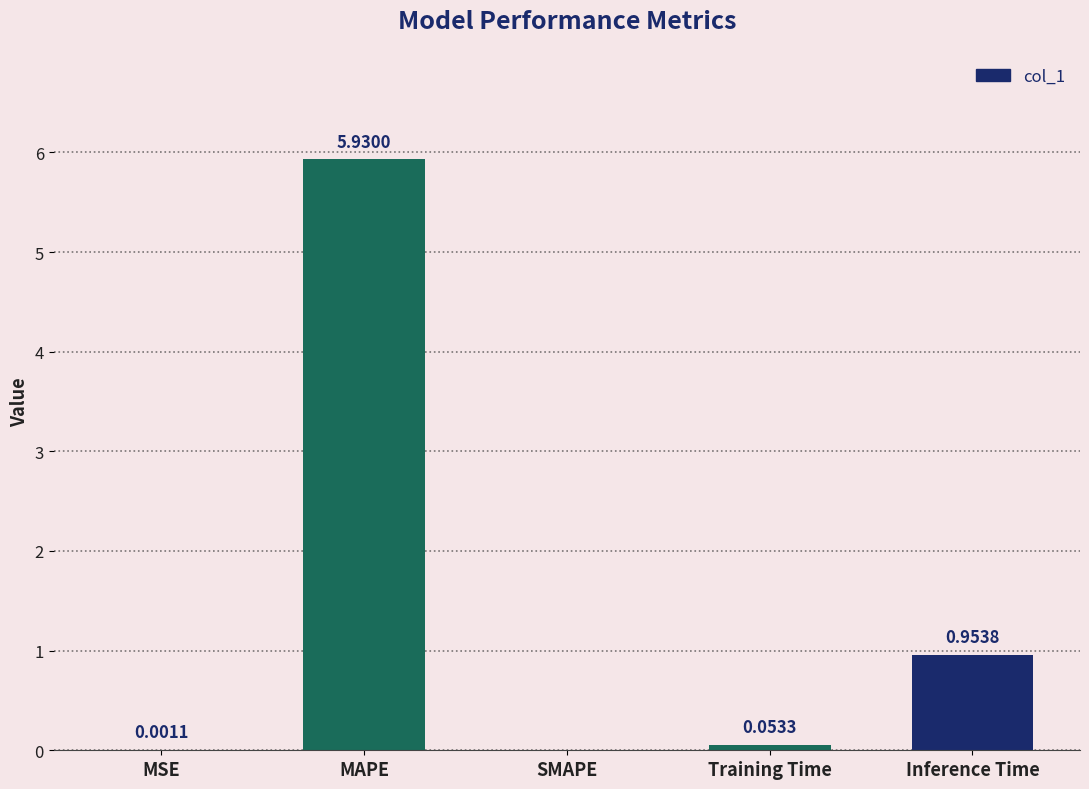

What is the sum of all values?

6.9